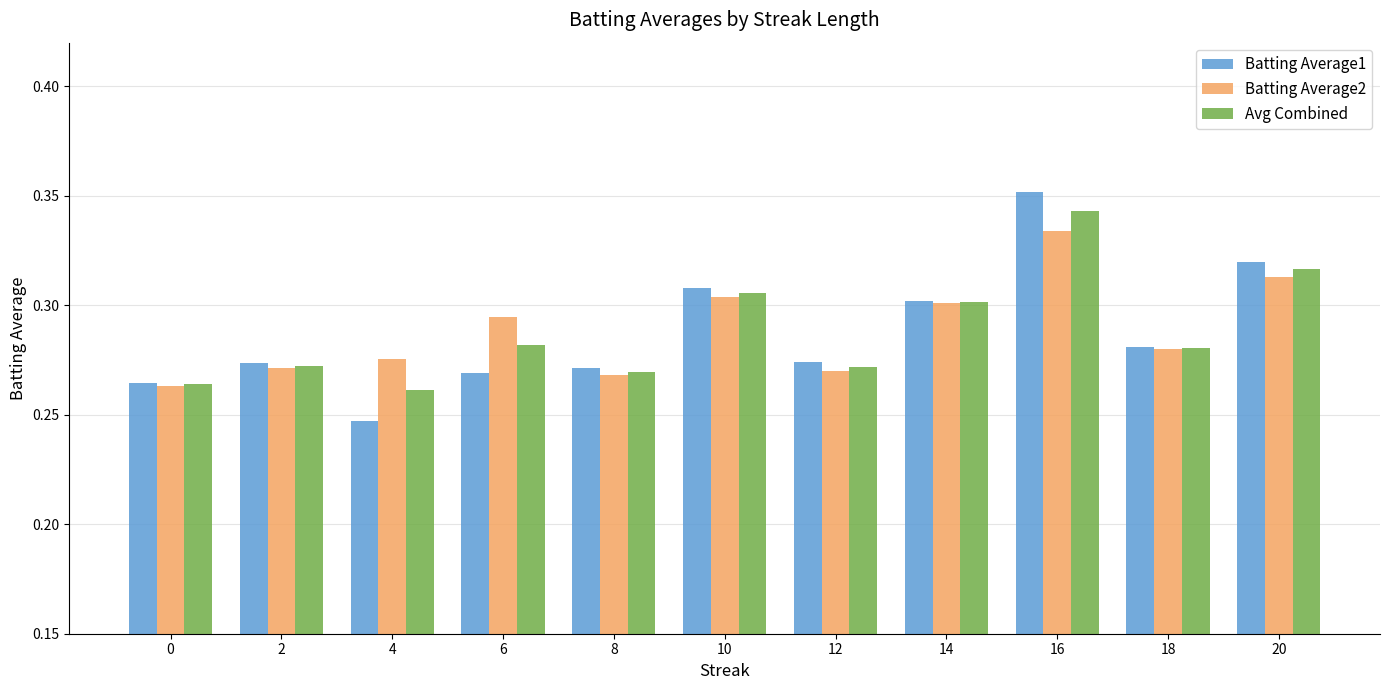

What is the difference between the maximum and minimum values in the Batting Average1 series?

0.1